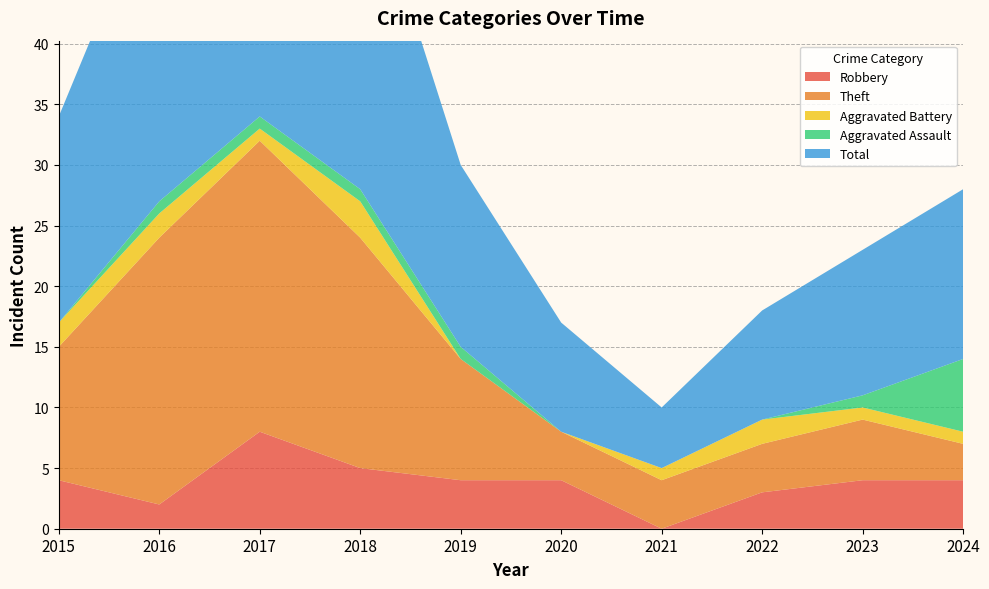

Reading left to right, transcribe all the data shown in this chart.

Robbery: 2015=4	2016=2	2017=8	2018=5	2019=4	2020=4	2021=0	2022=3	2023=4	2024=4
Theft: 2015=11	2016=22	2017=24	2018=19	2019=10	2020=4	2021=4	2022=4	2023=5	2024=3
Aggravated Battery: 2015=2	2016=2	2017=1	2018=3	2019=0	2020=0	2021=1	2022=2	2023=1	2024=1
Aggravated Assault: 2015=0	2016=1	2017=1	2018=1	2019=1	2020=0	2021=0	2022=0	2023=1	2024=6
Total: 2015=17	2016=27	2017=35	2018=28	2019=15	2020=9	2021=5	2022=9	2023=12	2024=14